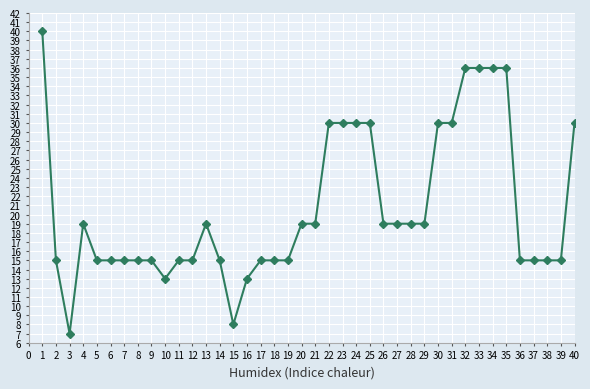

The chart shows a value of 30 at 30. True or false?

True